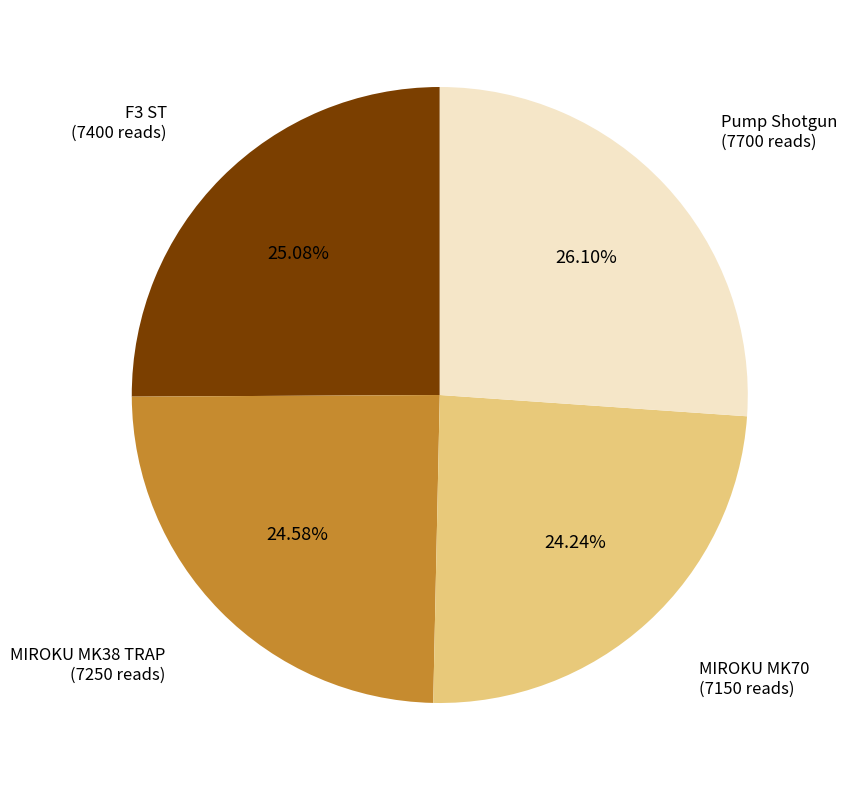

Between Pump Shotgun and MIROKU MK70, which is larger?

Pump Shotgun